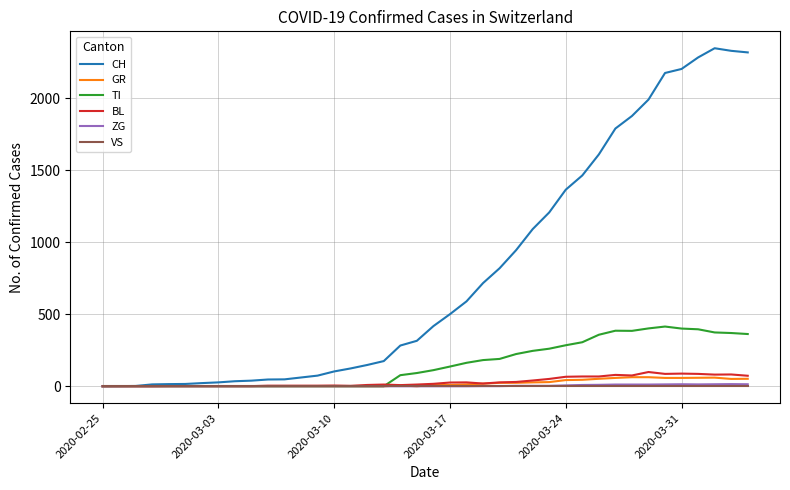

Which series has the widest spread of values?

CH